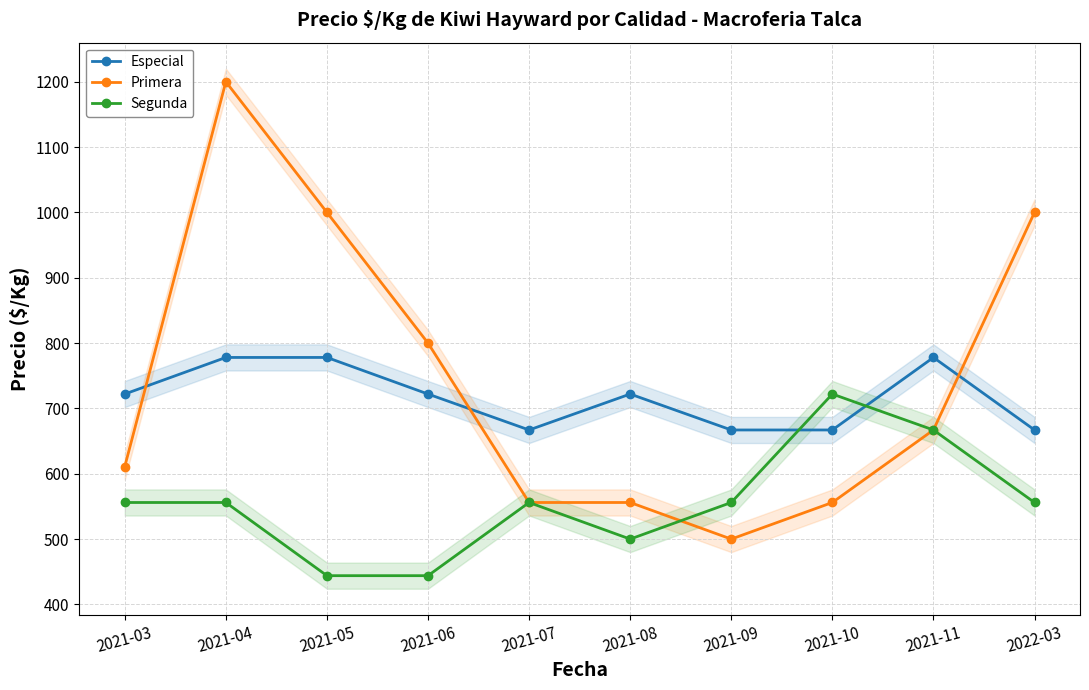

How many lines are shown in the chart?

3